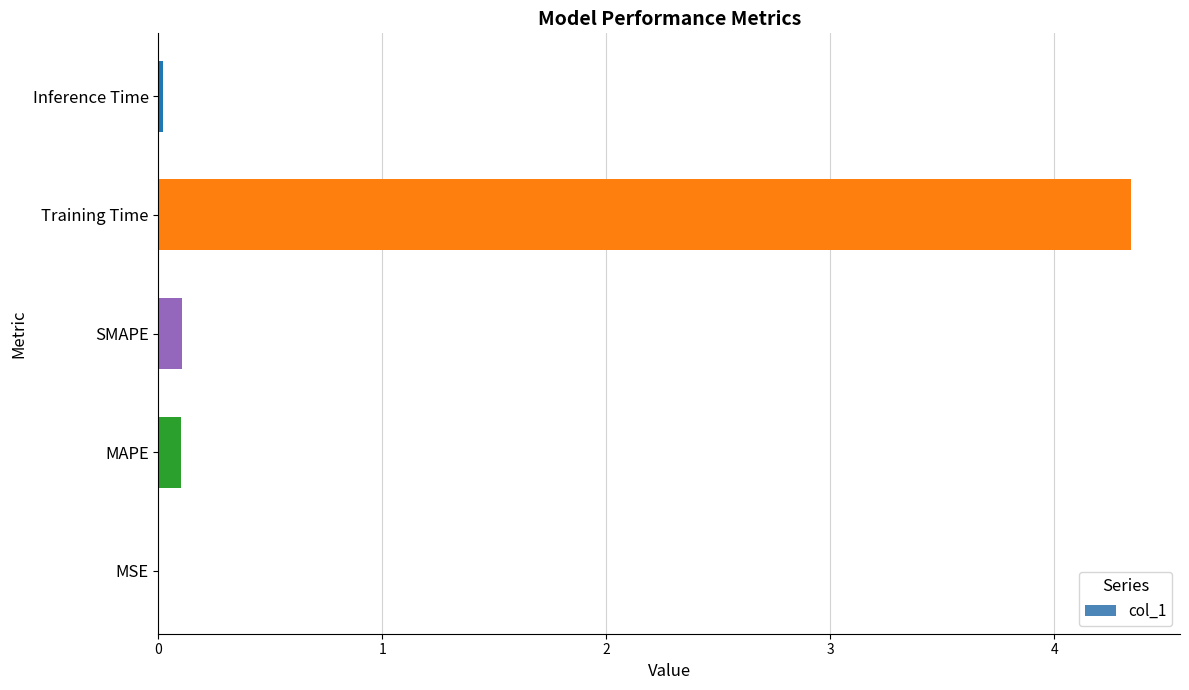

The chart shows a value of 0.1 at MAPE. True or false?

True